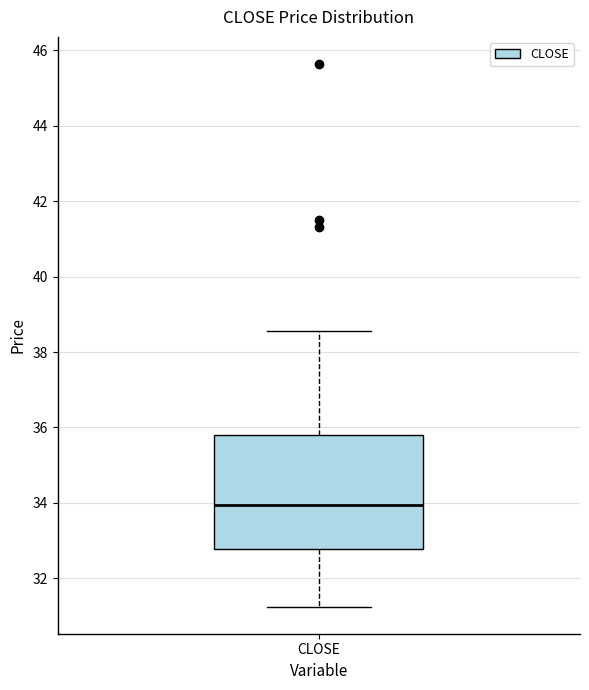

Read this box plot against the y-axis: the position of the median line, the range covered by the box, and the ends of both whiskers. The values are not printed on the chart, so give them approximately, as read against the axis.

median 34.0, box 32.8 to 35.8, whiskers 31.2 to 38.6